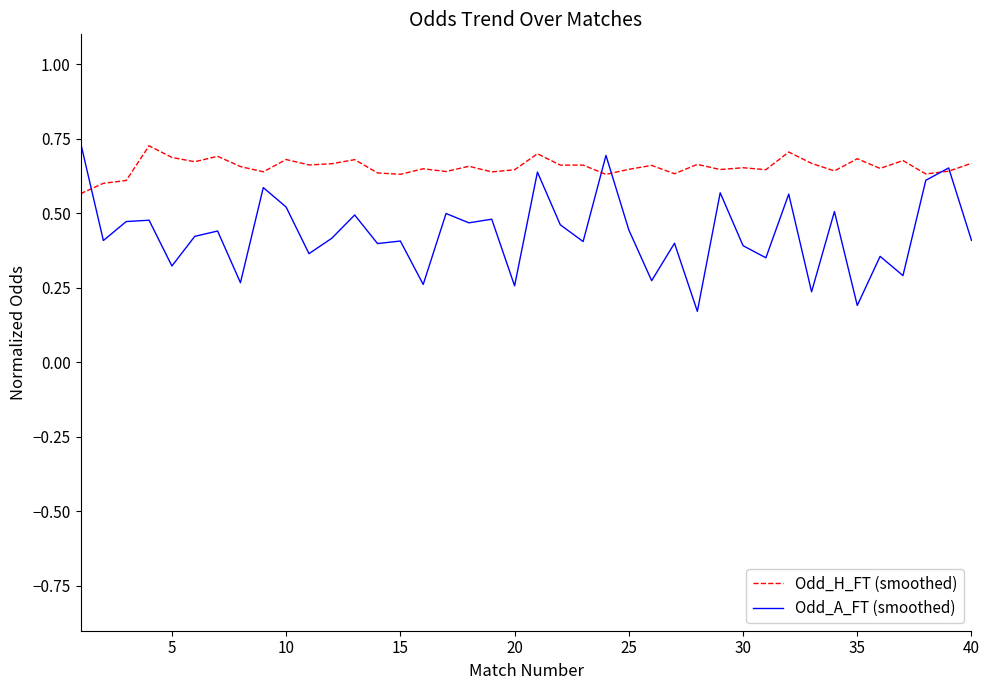

Rank the series by their average value, from lowest to highest.

Odd_A_FT (smoothed), Odd_H_FT (smoothed)